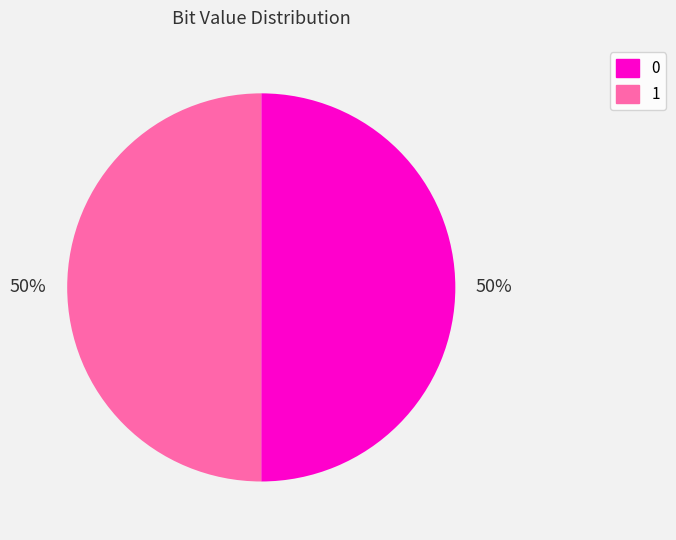

How many segments does this pie chart have?

2